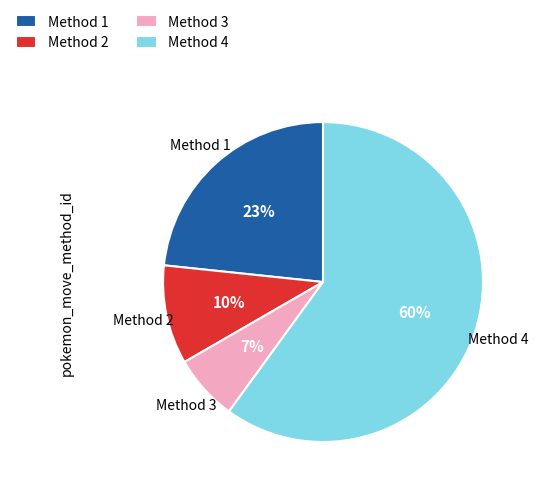

To the nearest percent, what is the average slice percentage?

25%